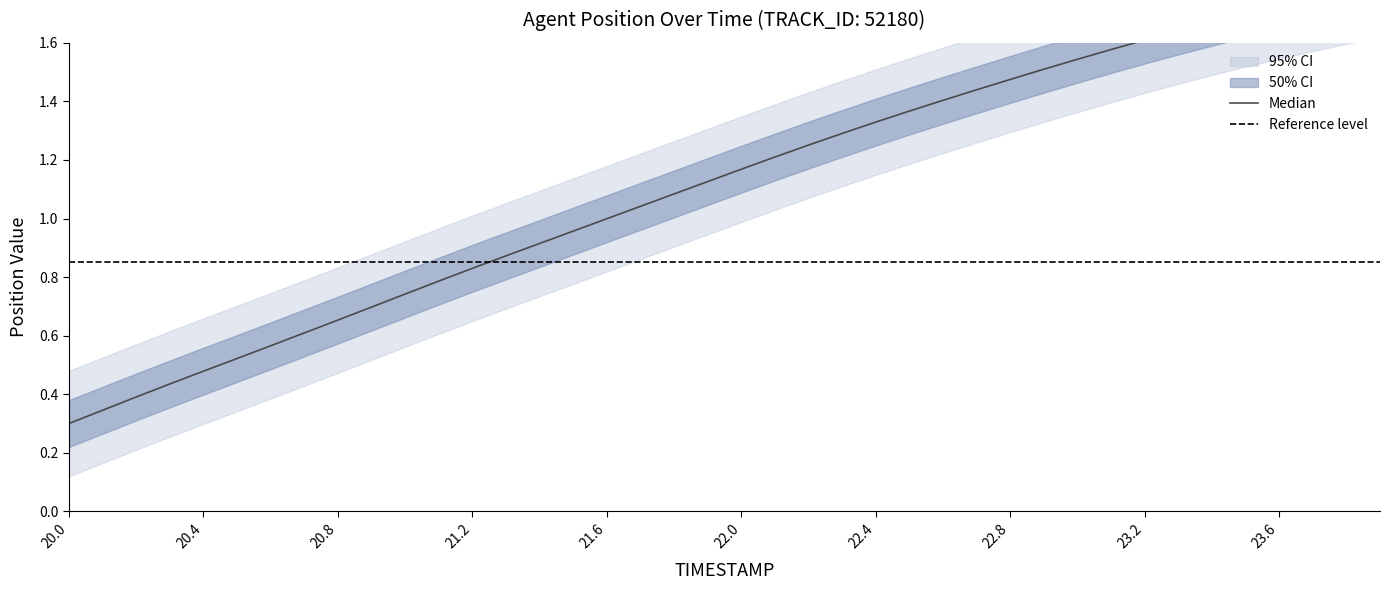

What position from the right is 22.8?

12